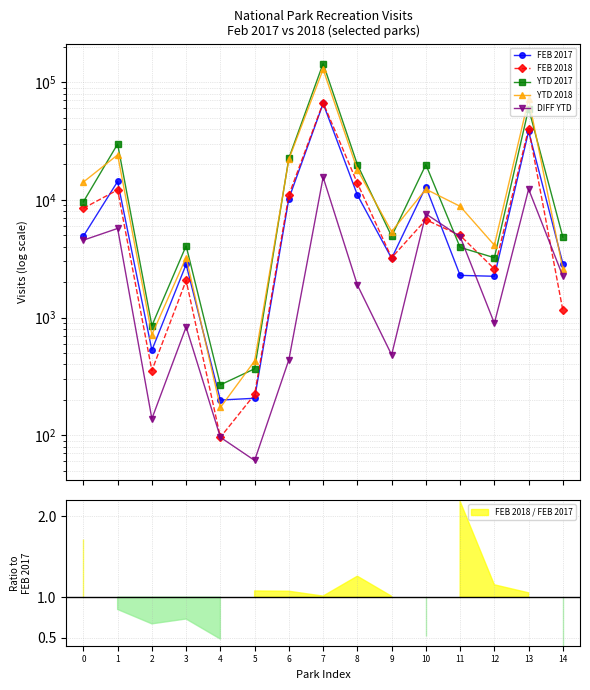

What is the minimum value for DIFF YTD?

61